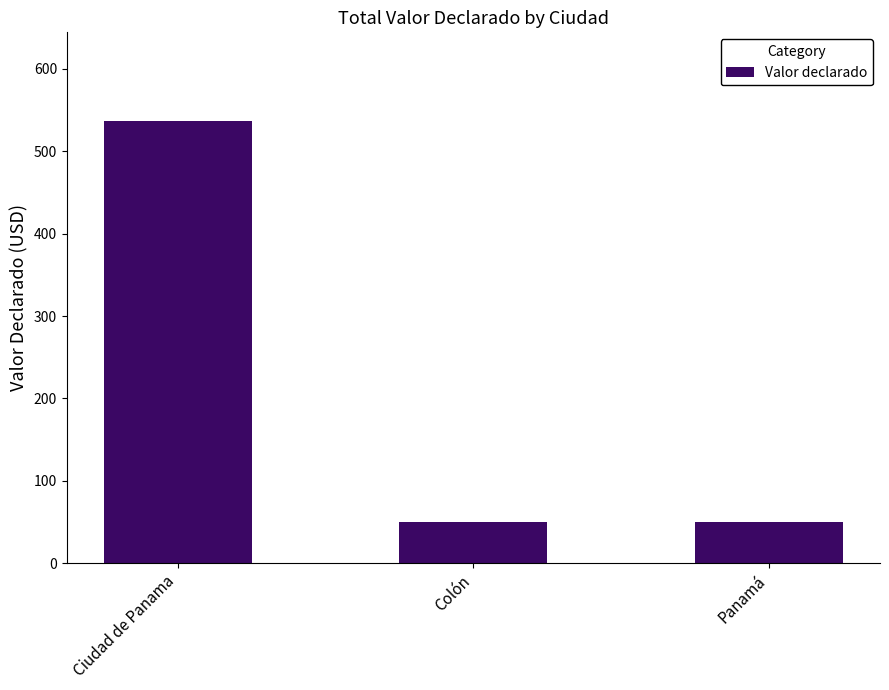

What is the minimum value shown in the chart?

50